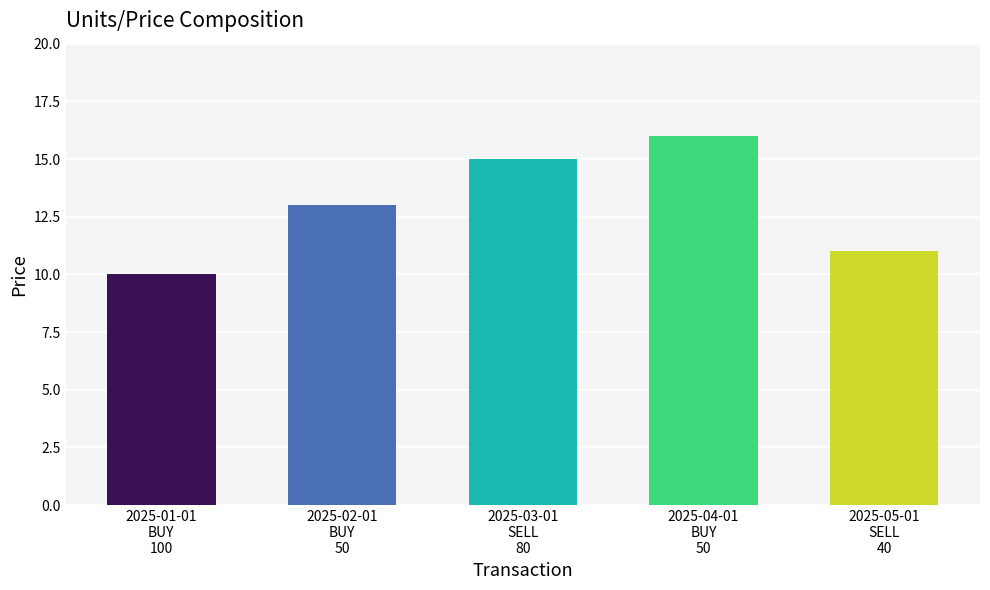

List the labels in order of value, smallest first.

2025-01-01
BUY
100, 2025-05-01
SELL
40, 2025-02-01
BUY
50, 2025-03-01
SELL
80, 2025-04-01
BUY
50